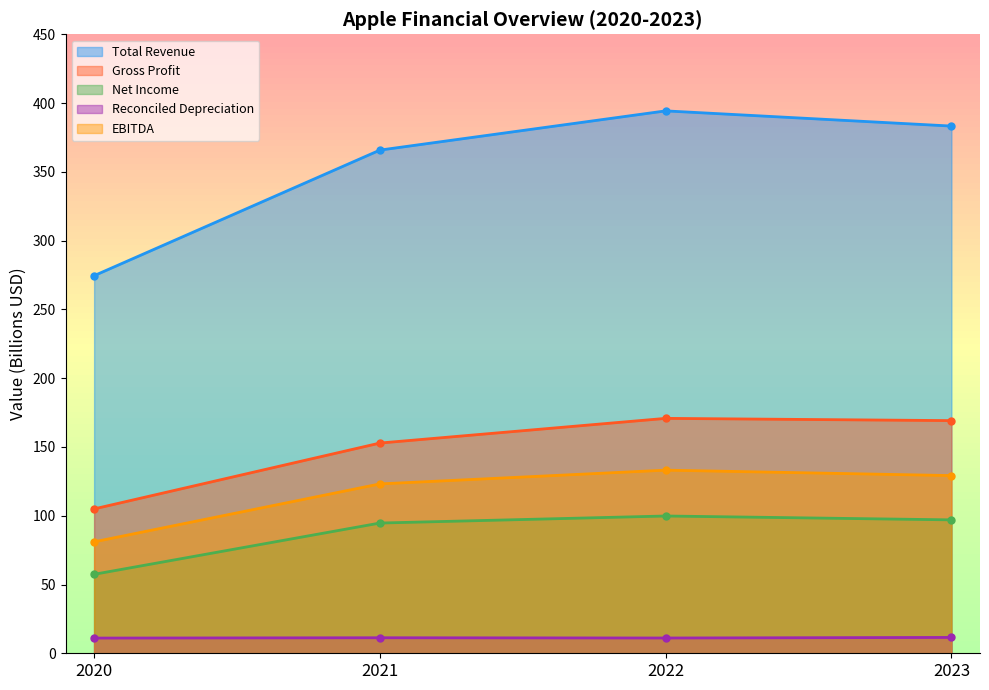

Is it true that EBITDA equals 81.0 at 2020?

True